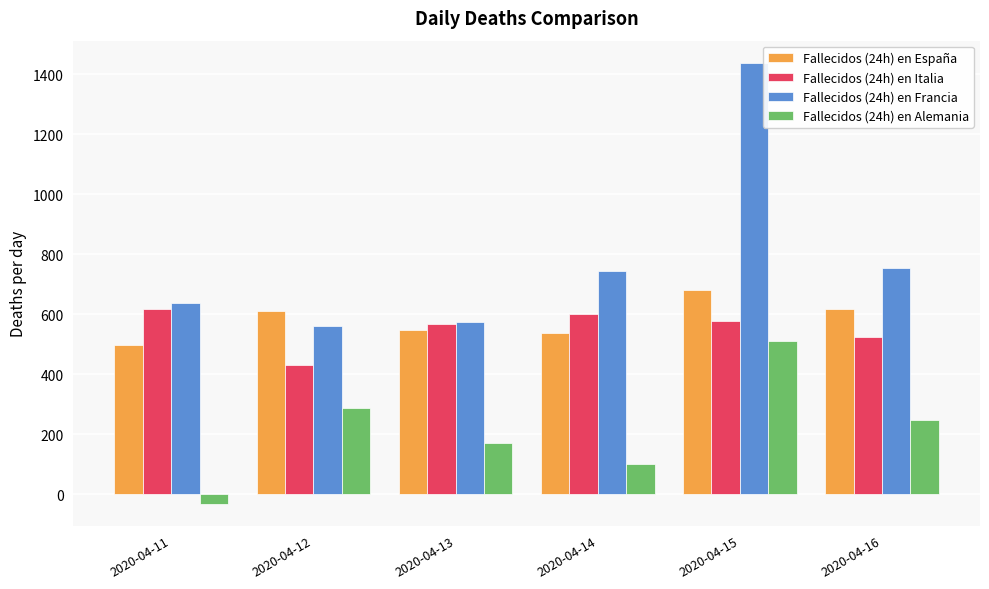

At 2020-04-11, list the series in order from largest to smallest.

Fallecidos (24h) en Francia, Fallecidos (24h) en Italia, Fallecidos (24h) en España, Fallecidos (24h) en Alemania